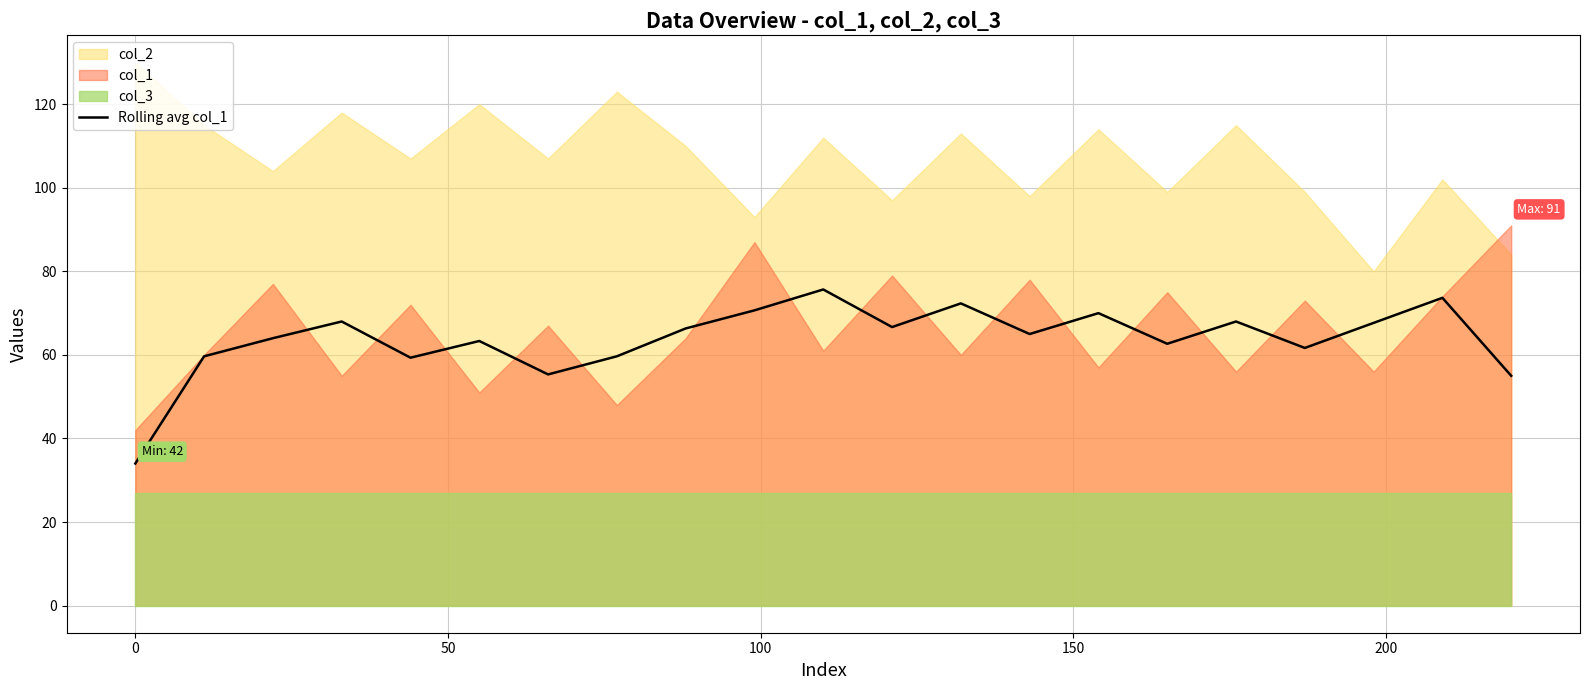

What is the difference between the maximum and minimum values?

41.7